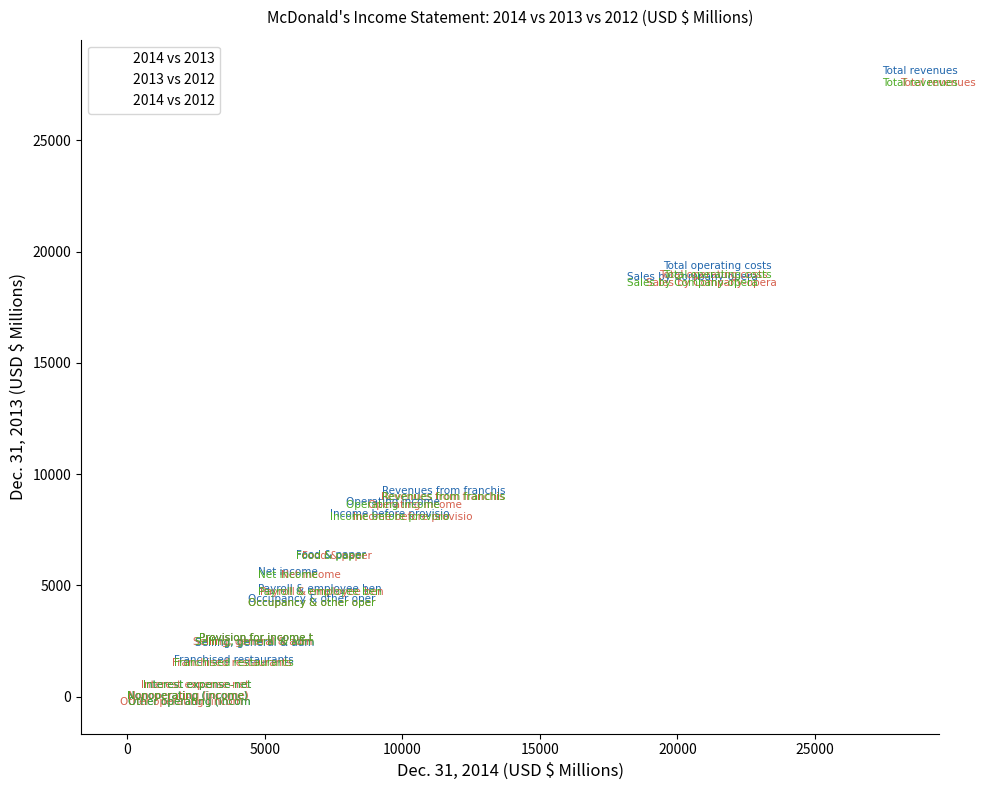

Which series has the largest Y range (max minus min)?

2014 vs 2013